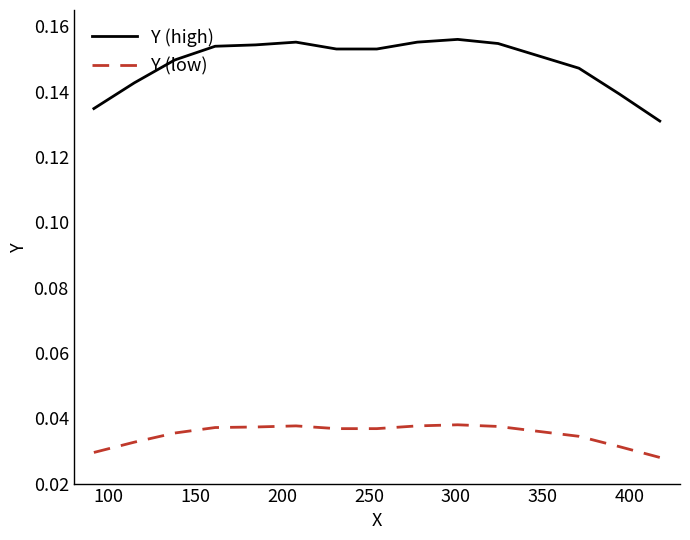

Which series has the largest total across all categories?

Y (high)